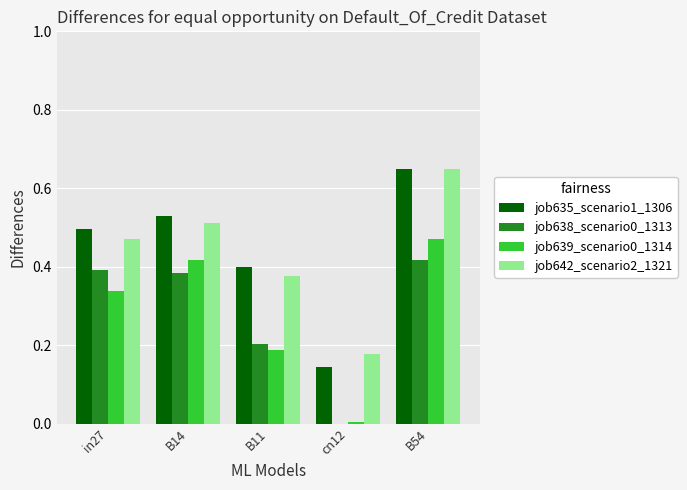

Where is job638_scenario0_1313 nearest to the value 0?

cn12